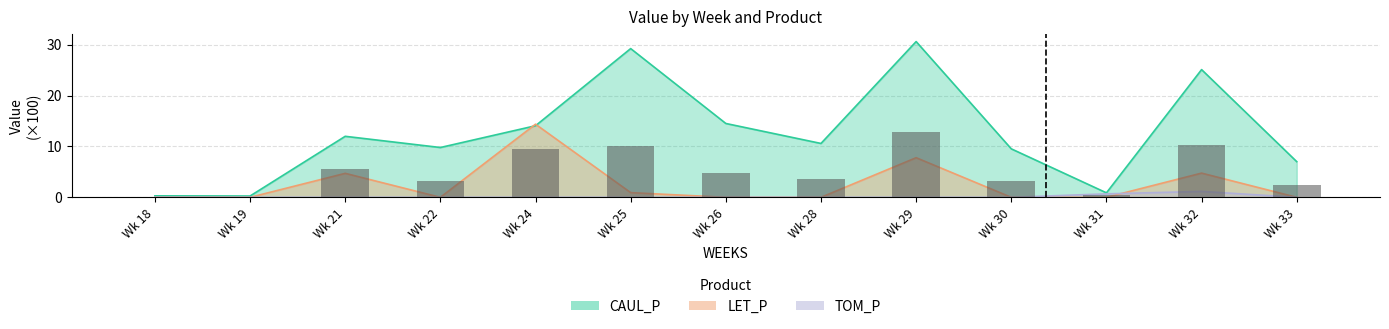

Reading right to left, extract all data points from this chart.

CAUL_P: 7.0	25.1	0.9	9.5	30.6	10.6	14.5	29.2	14.1	9.8	12.0	0.3	0.3
LET_P: 0.0	4.8	0.0	0.0	7.8	0.0	0.0	0.9	14.4	0.0	4.7	0.0	0.0
TOM_P: 0.0	1.2	0.7	0.0	0.0	0.0	0.0	0.0	0.0	0.0	0.0	0.0	0.0